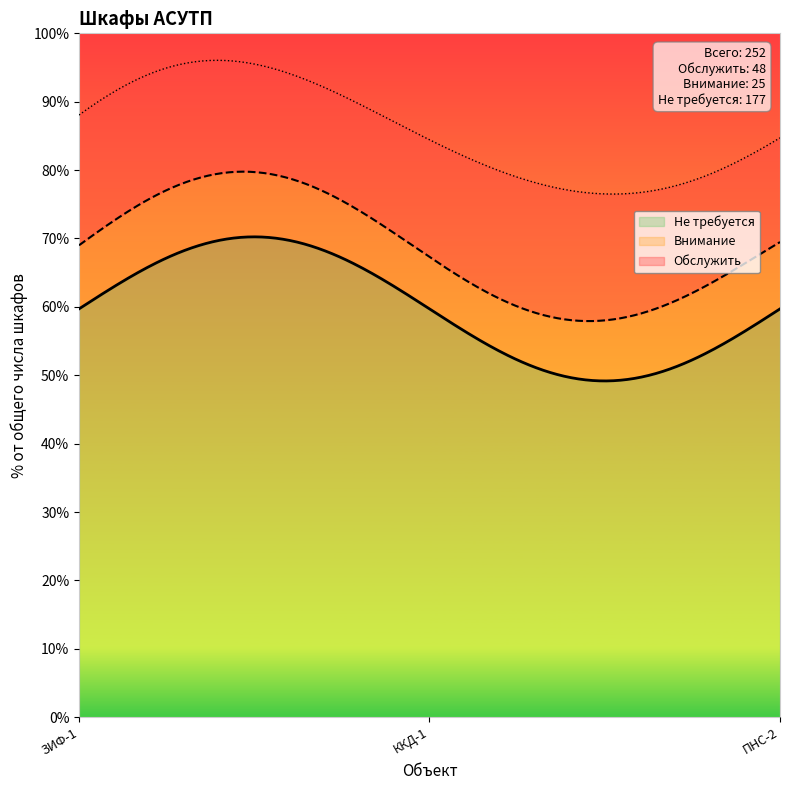

What is the label of the 14th point from the right?

ЗИФ-1